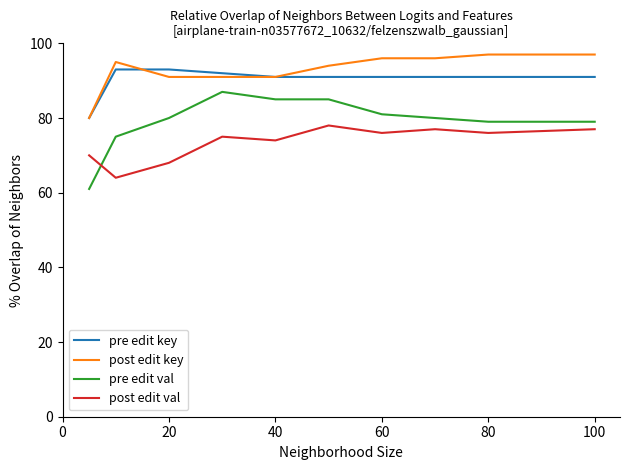

Which series ends up on top after the final intersection of pre edit val and post edit val?

pre edit val